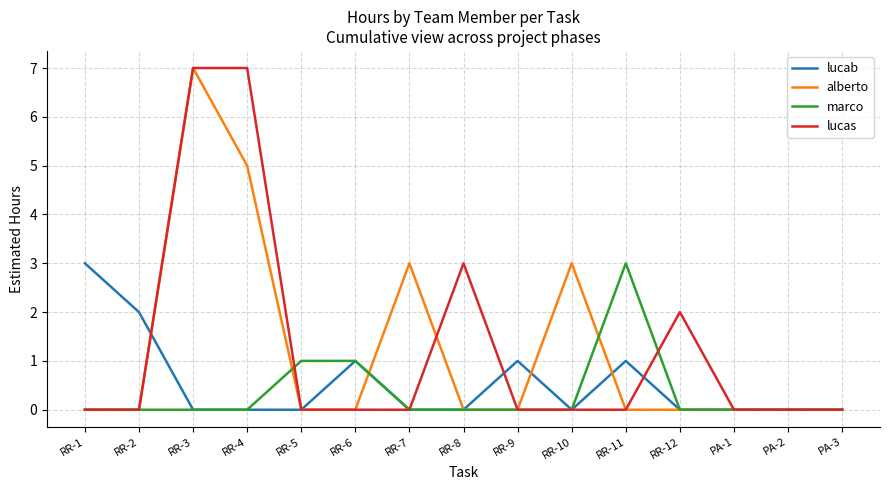

At which label does lucab reach its peak?

RR-1